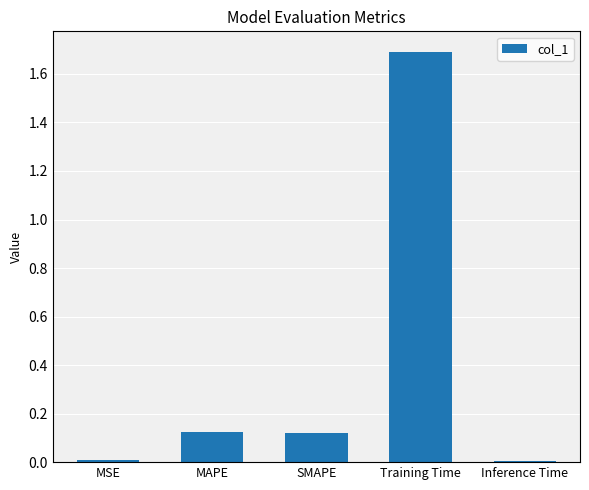

What is the label of the 3rd bar from the left?

SMAPE